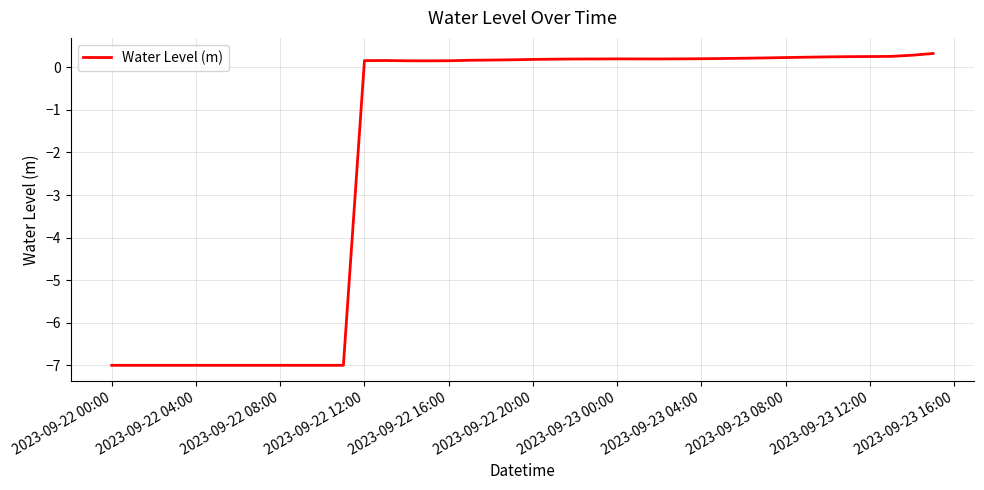

What is the maximum value shown in the chart?

0.3